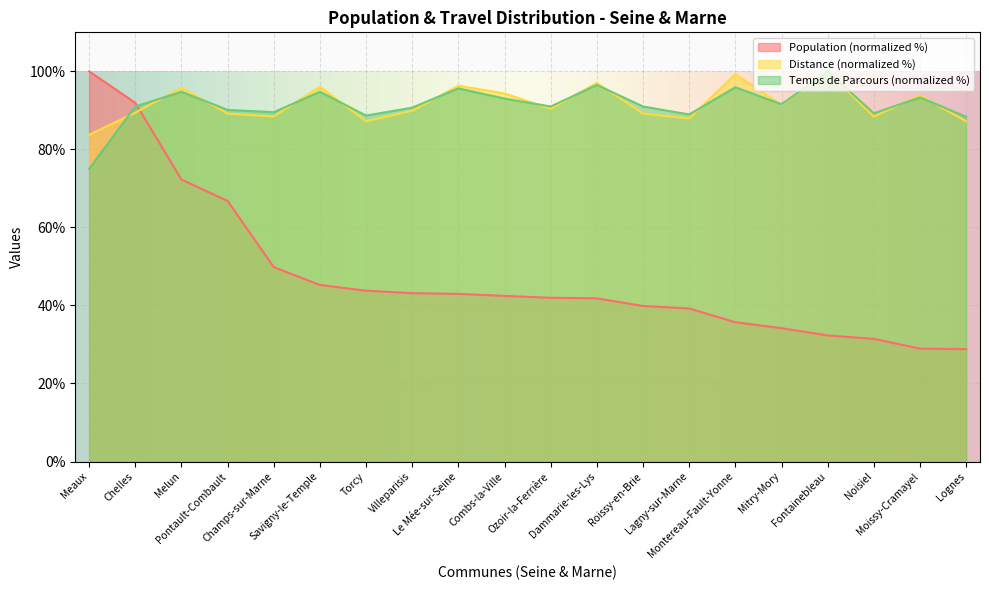

True or false: Population has a value of 42.0 at Ozoir-la-Ferrière.

True